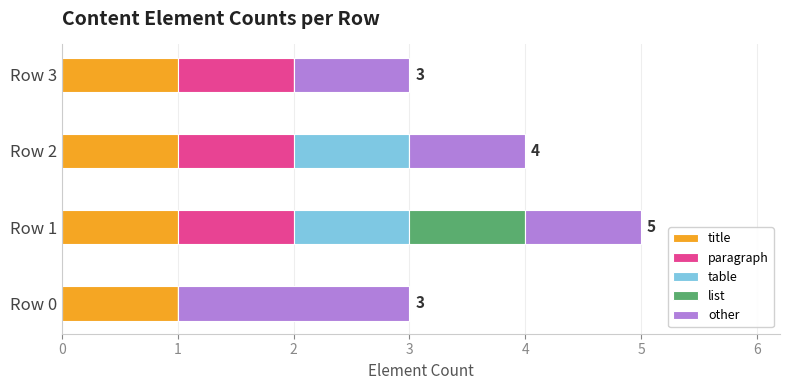

What is the total value across all series at Row 3?

3